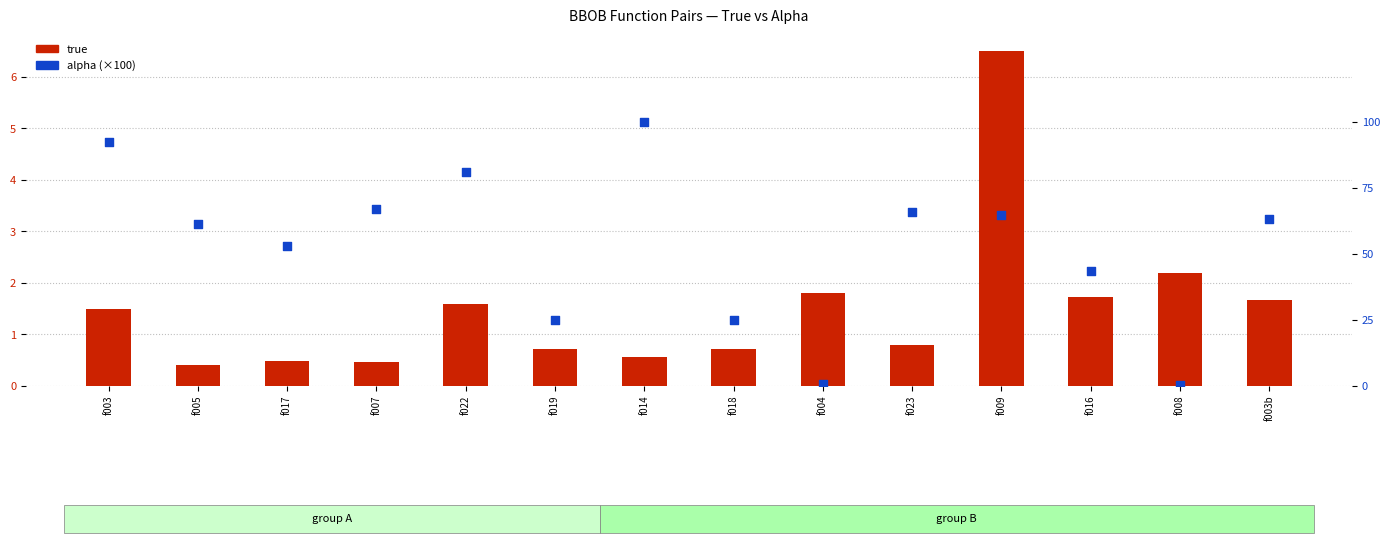

Which series contains the highest Y value?

alpha (scaled)